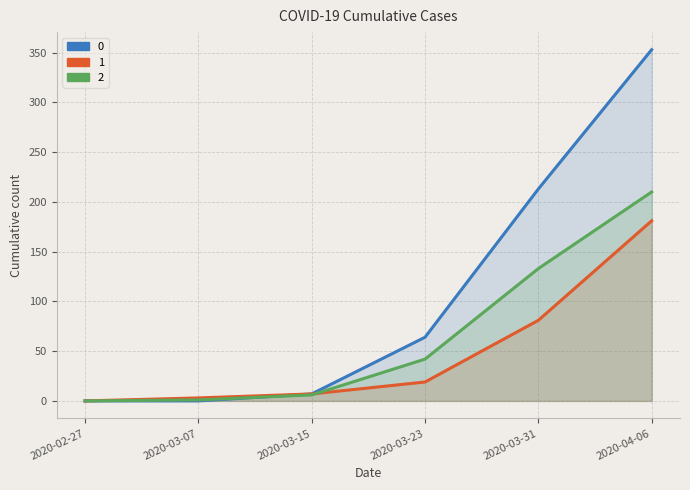

The 0 series shows 0 at 2020-03-07. True or false?

True